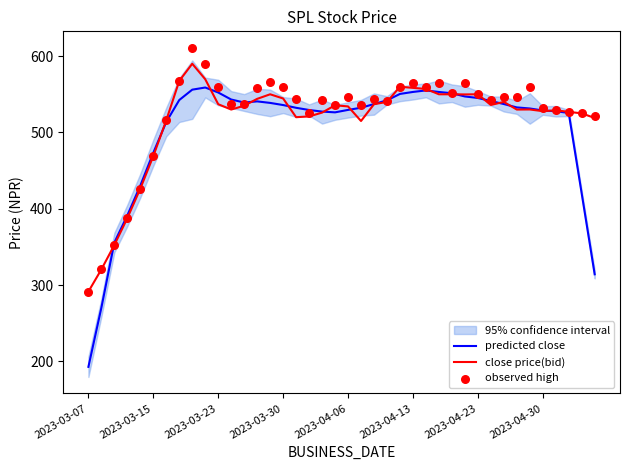

What is the total value across all series at 2023-04-13?

1676.5